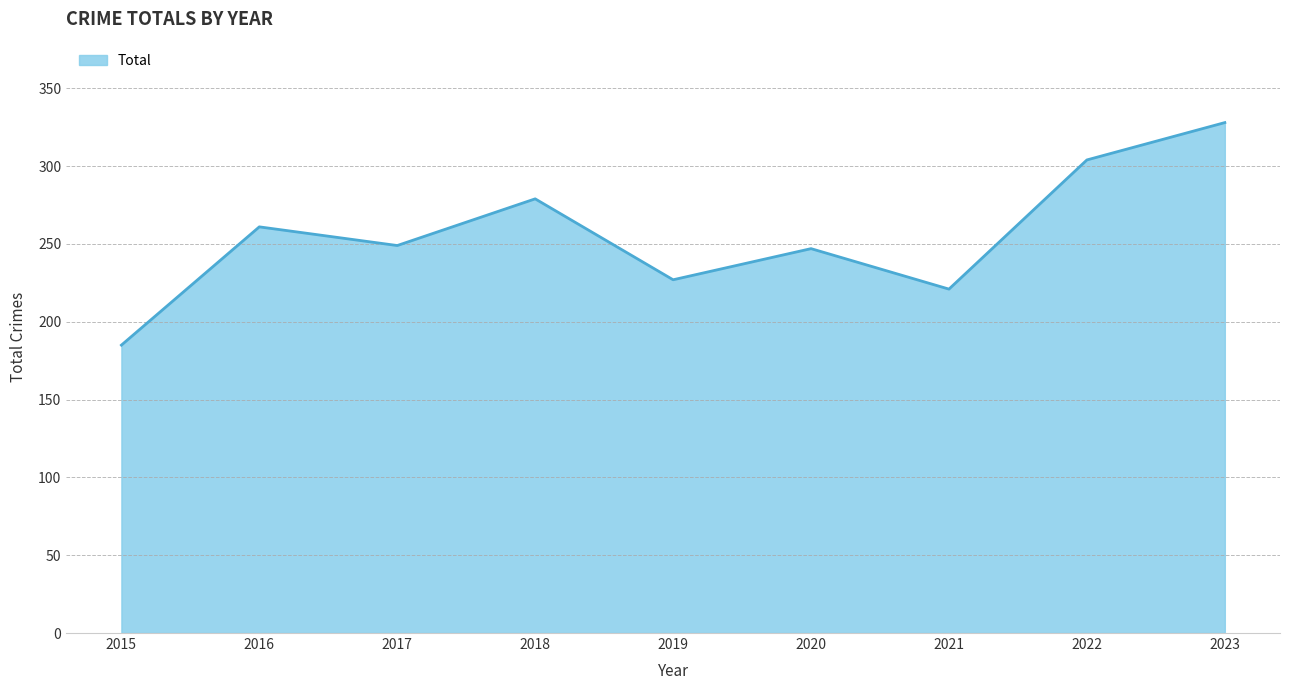

Reading left to right, transcribe all the data shown in this chart.

185	261	249	279	227	247	221	304	328